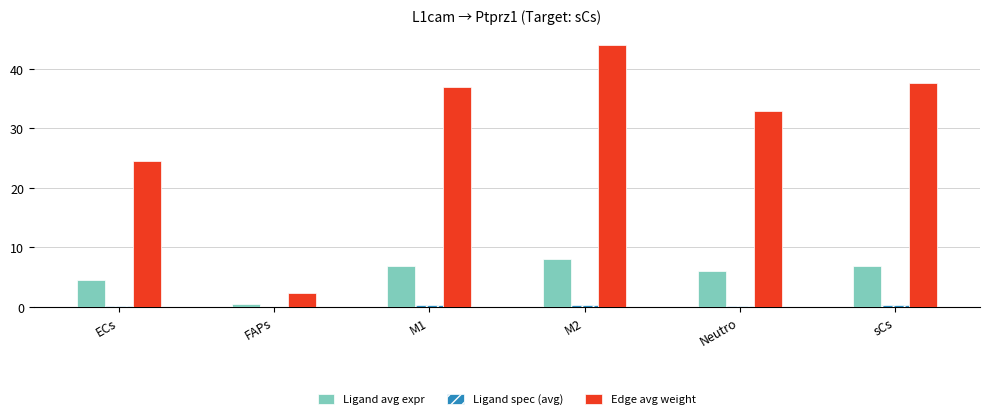

At which category is the sum across all series the highest?

M2